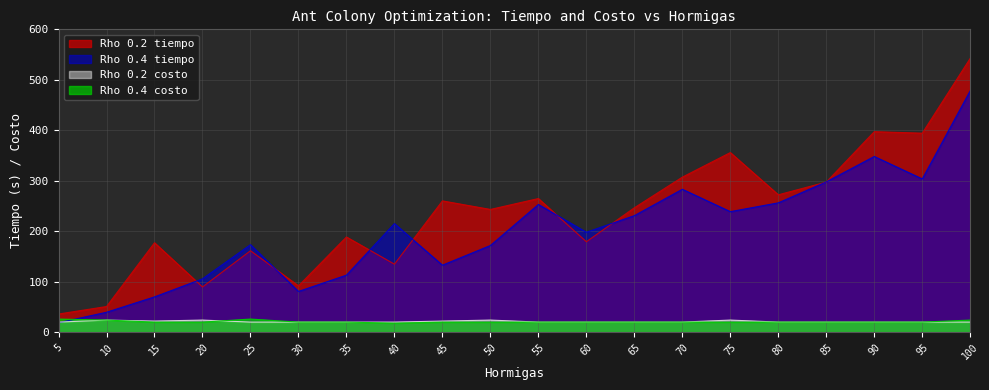

Reading left to right, extract all data points from this chart.

Rho 0.2 tiempo: 36.0	50.8	177.2	89.6	161.3	91.8	188.6	134.7	260.1	243.2	264.8	179.2	246.5	307.2	355.8	272.2	297.4	397.3	394.3	542.7
Rho 0.4 tiempo: 18.7	39.5	69.9	105.7	173.4	80.7	113.0	215.1	132.8	171.8	253.0	198.0	230.9	283.1	238.8	256.3	297.8	348.1	303.6	478.4
Rho 0.2 costo: 20.0	24.0	22.0	24.0	20.0	20.0	20.0	20.0	22.0	24.0	20.0	20.0	20.0	20.0	24.0	20.0	20.0	20.0	20.0	20.0
Rho 0.4 costo: 26.0	24.0	20.0	20.0	26.0	20.0	20.0	18.0	20.0	20.0	20.0	20.0	20.0	20.0	20.0	20.0	20.0	20.0	20.0	24.0